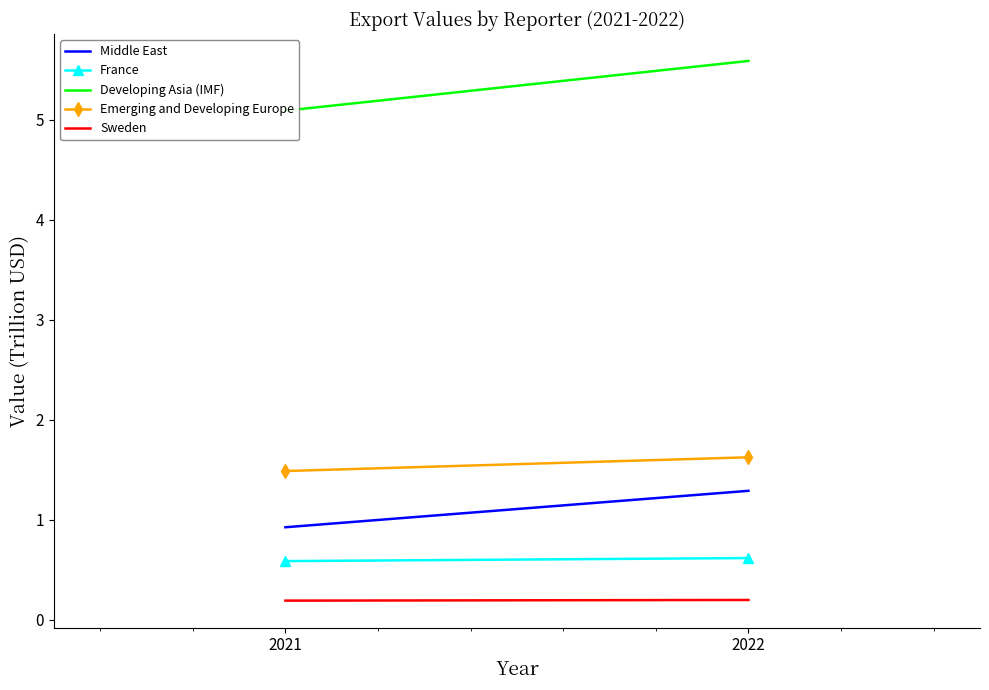

At which label is Developing Asia (IMF) closest to 5?

2021